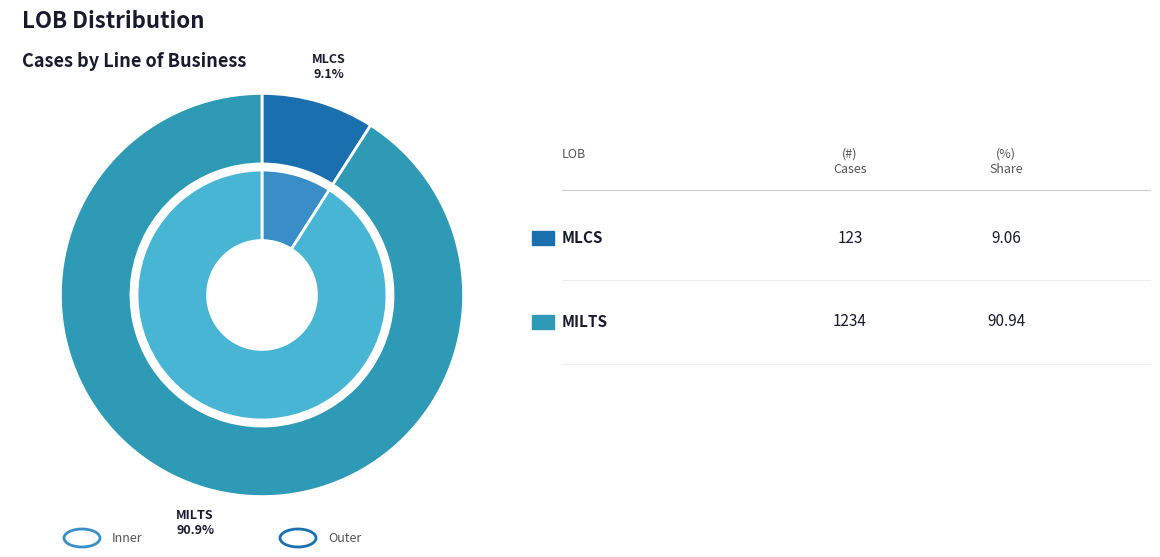

To the nearest percent, what is the difference between the largest and smallest slice percentages?

82%